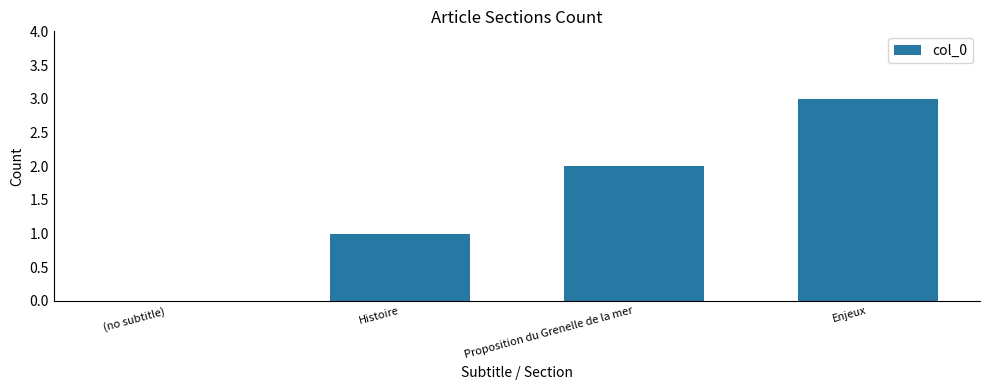

True or false: the data shows 2 at Histoire.

False